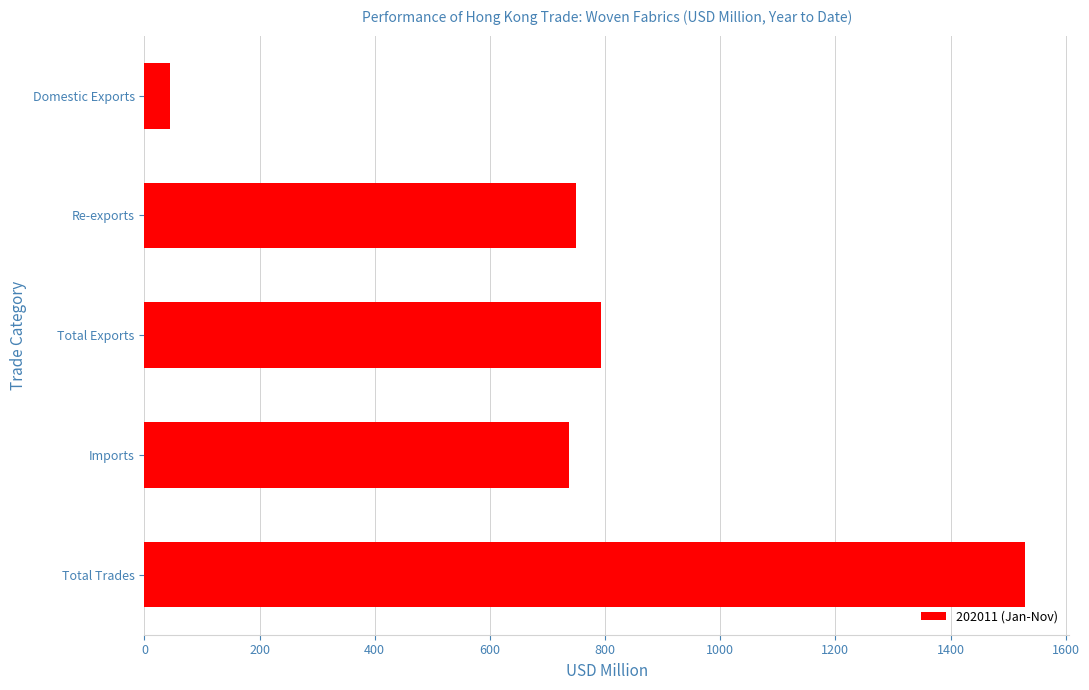

Reading top to bottom, extract all data points from this chart.

44.2	748.9	793.1	736.6	1529.7